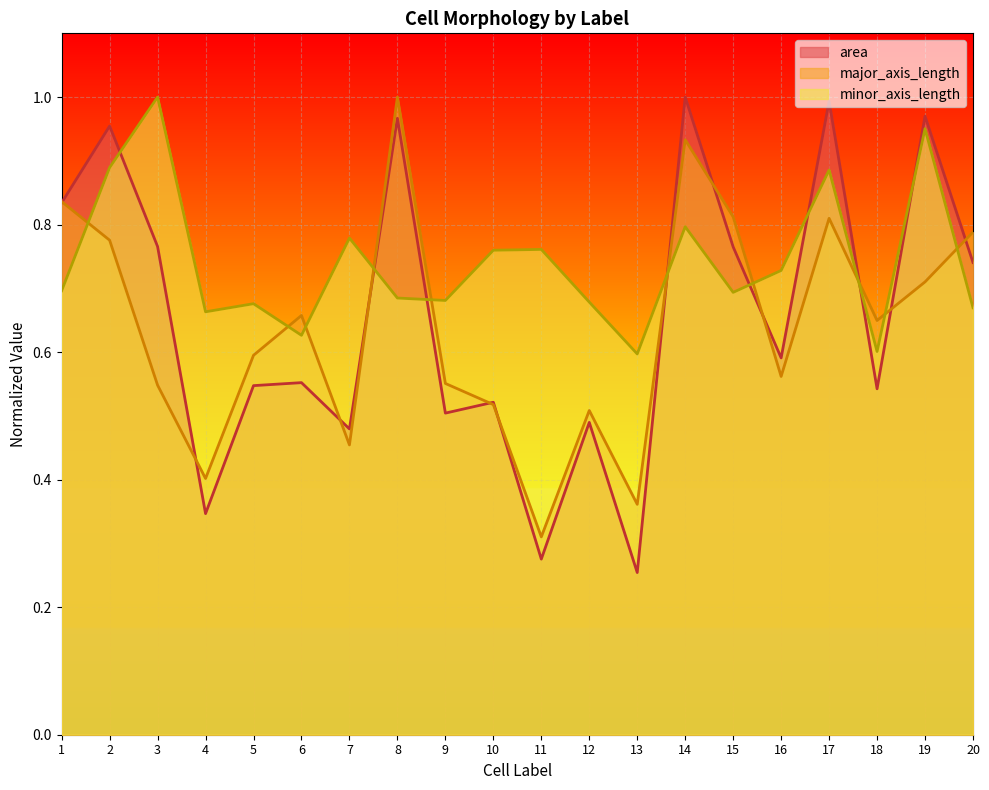

Between 17 and 18, which is larger?

17